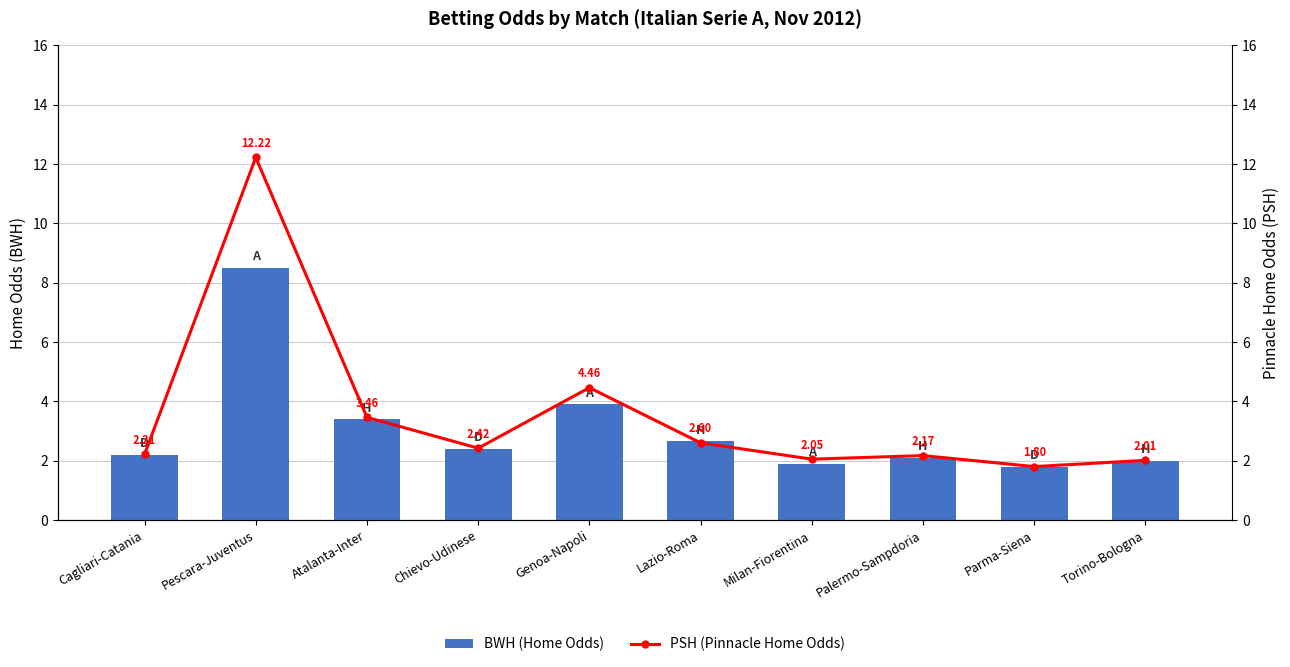

What is the minimum value for PSH (Pinnacle Home Odds)?

1.8